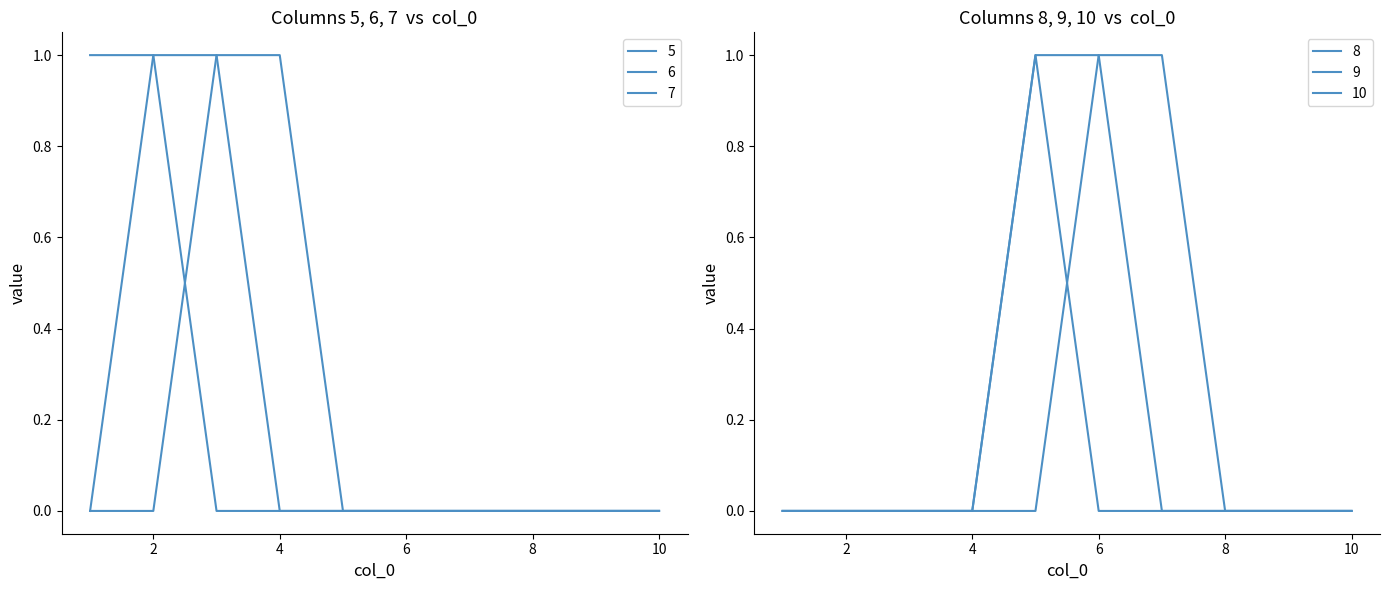

Which category has the lowest value in the 5 series?

3